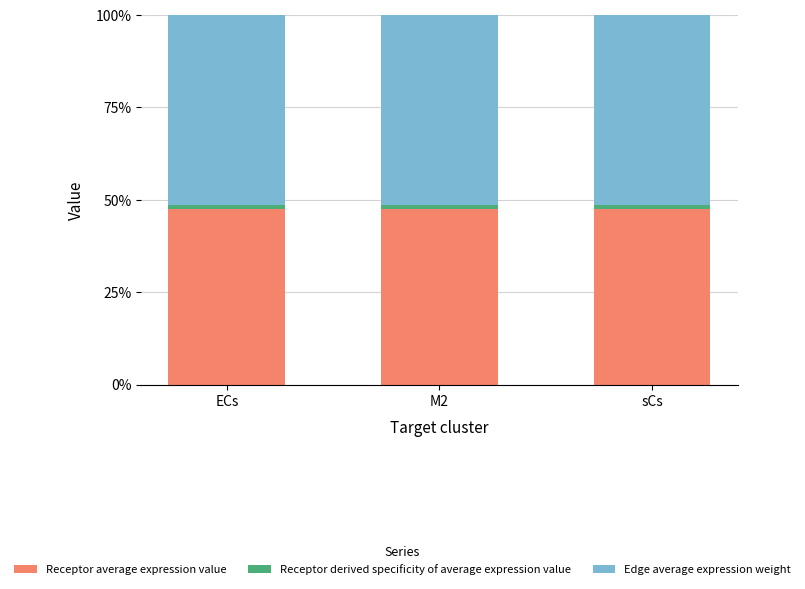

How many bars are there in total?

3